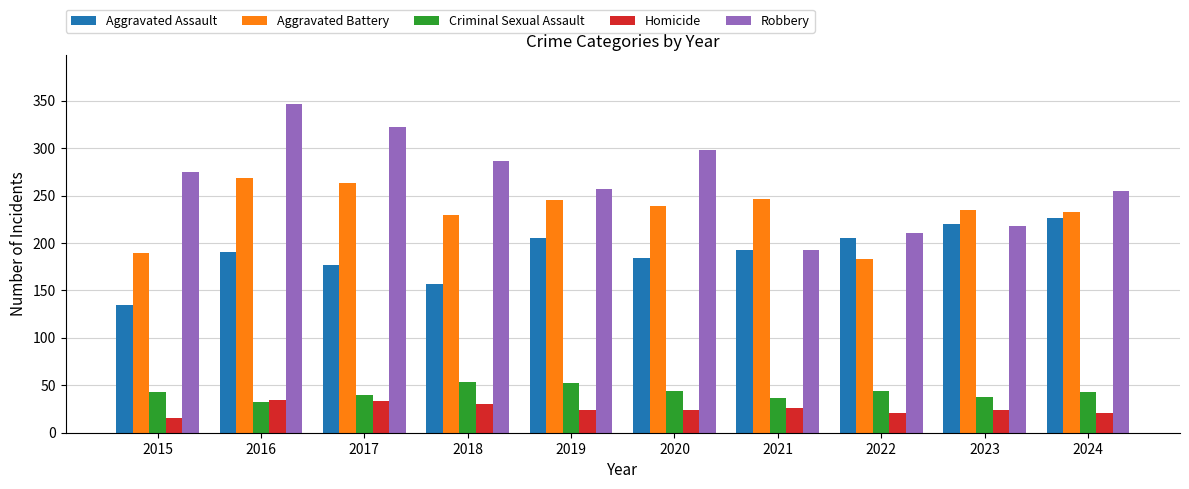

The value of Robbery at 2016 is 346. True or false?

True